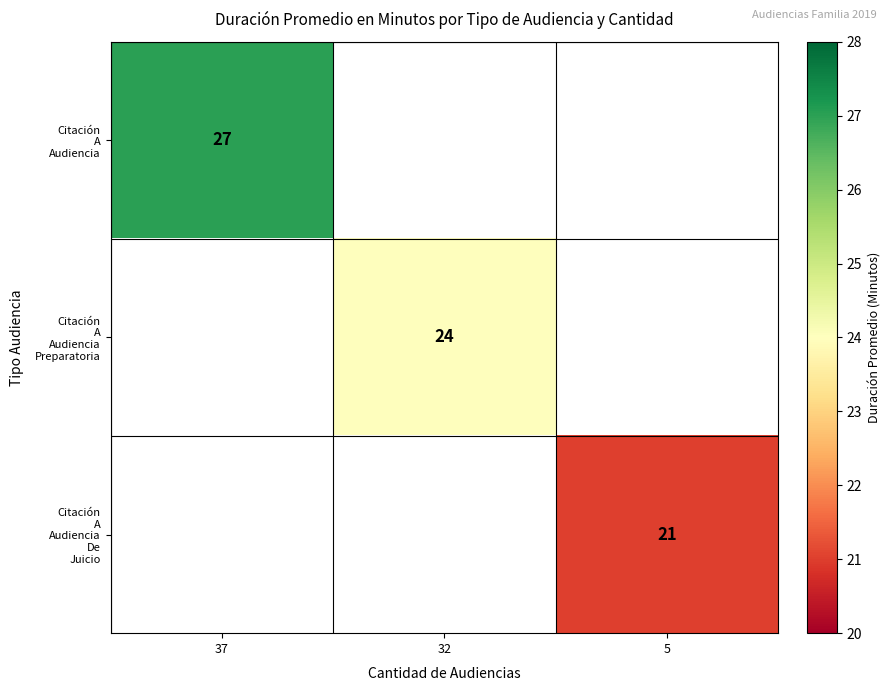

At how many categories does at least one series exceed 23?

2